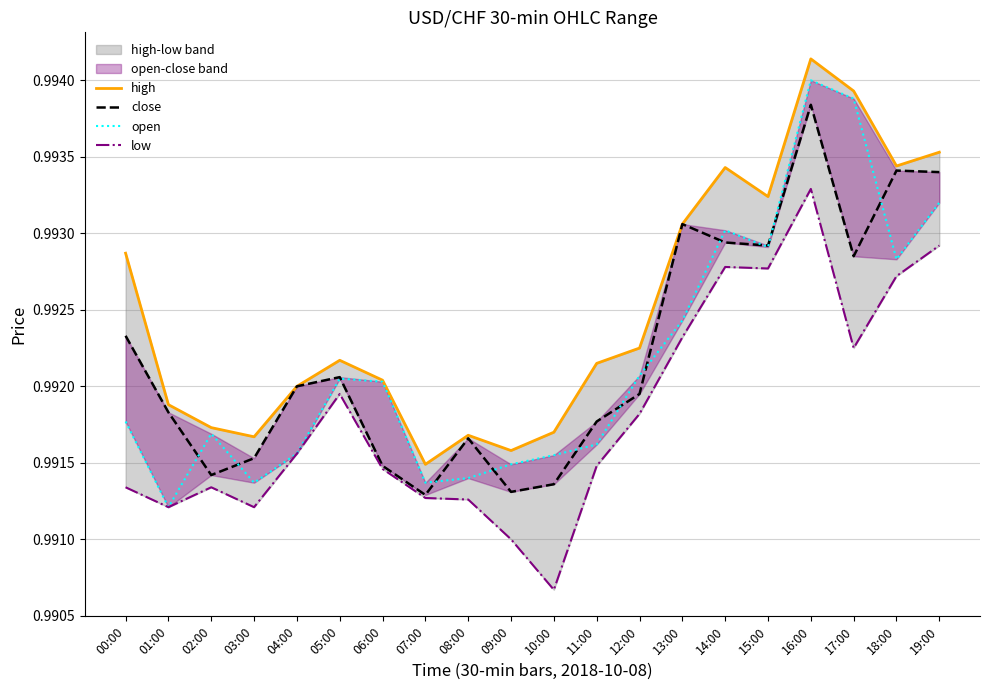

Is this an area chart (filled region under the line)?

No